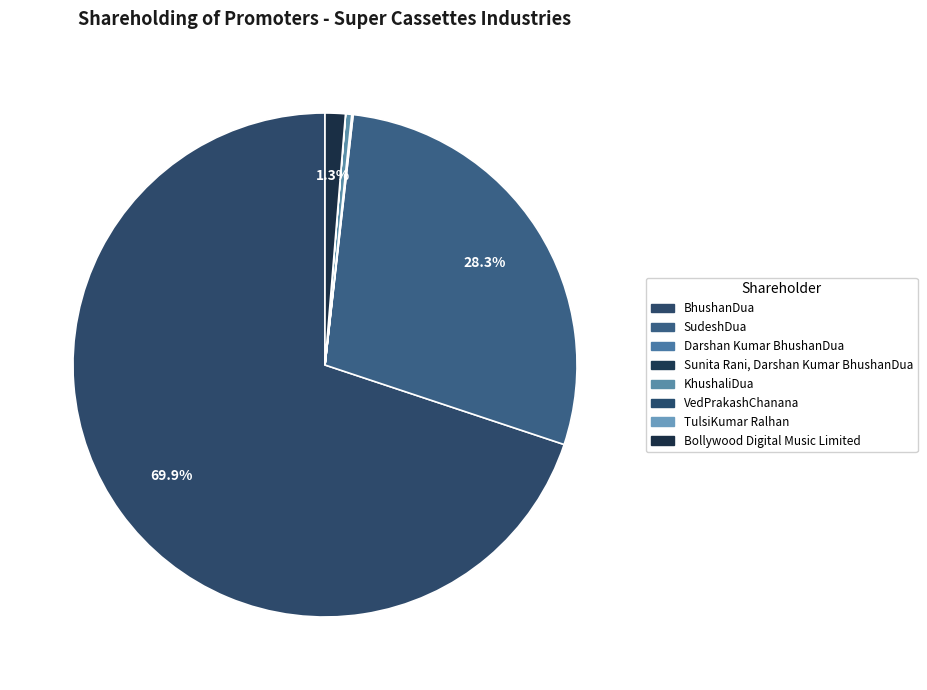

What is the majority slice?

BhushanDua